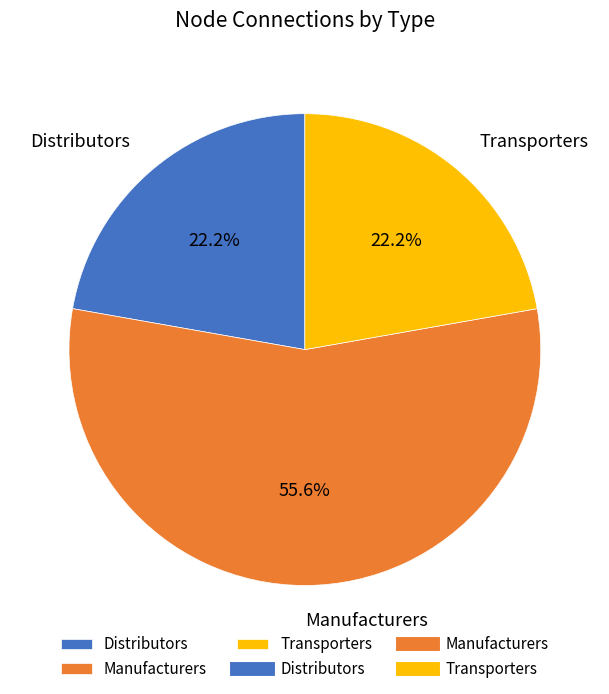

Which category accounts for the majority?

Manufacturers